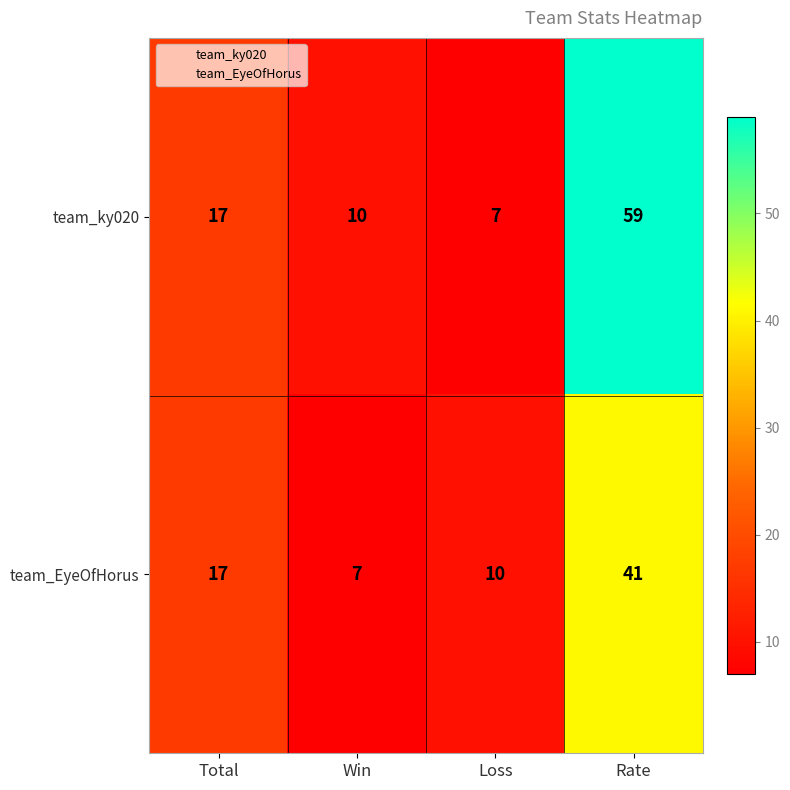

What is the difference between the highest and lowest values at Loss?

3